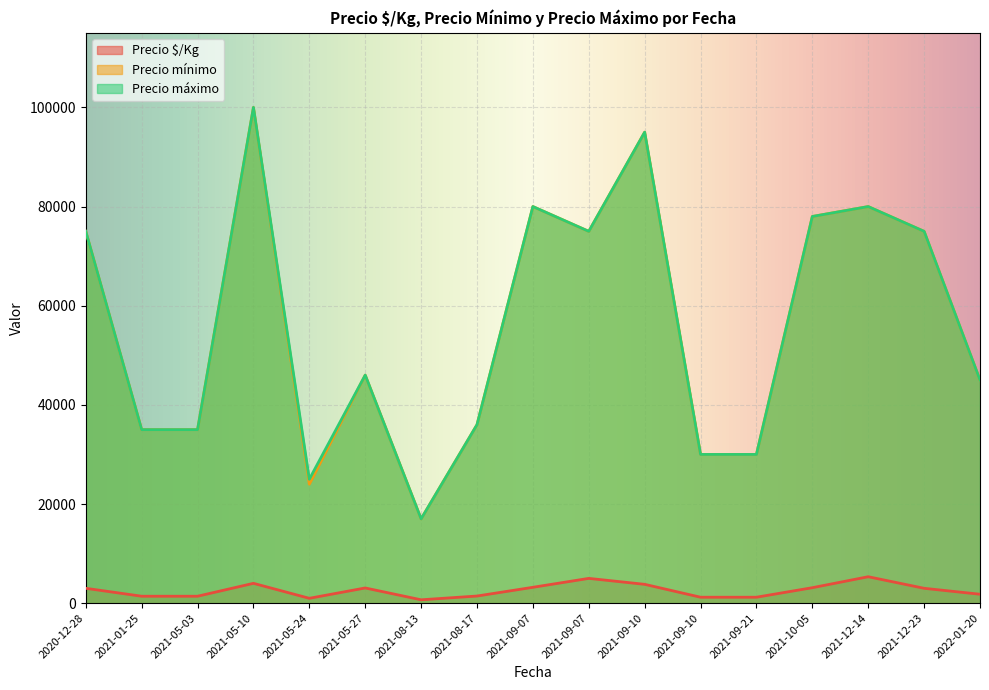

At which category is the sum across all series the highest?

2021-05-10